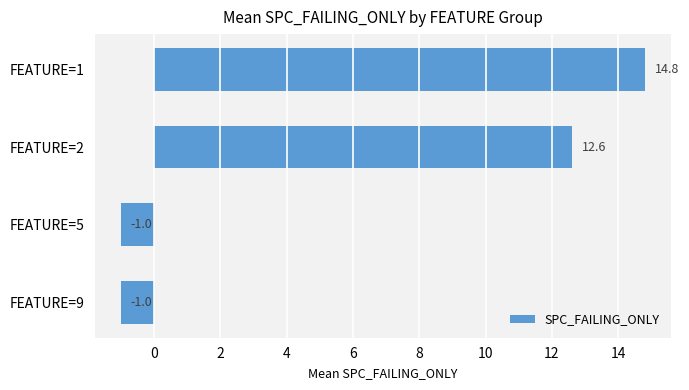

Read the value at FEATURE=2.

12.6